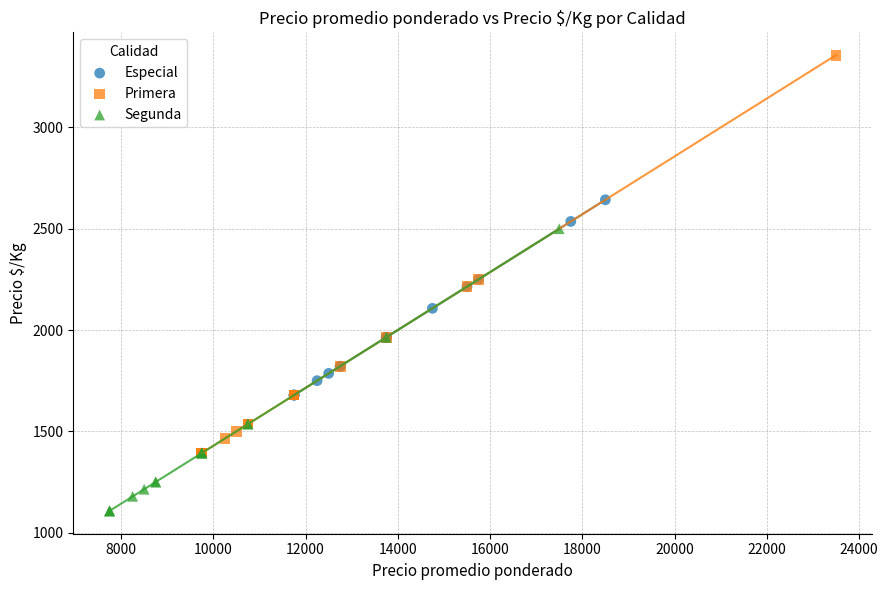

Which series has the largest Y range (max minus min)?

Primera